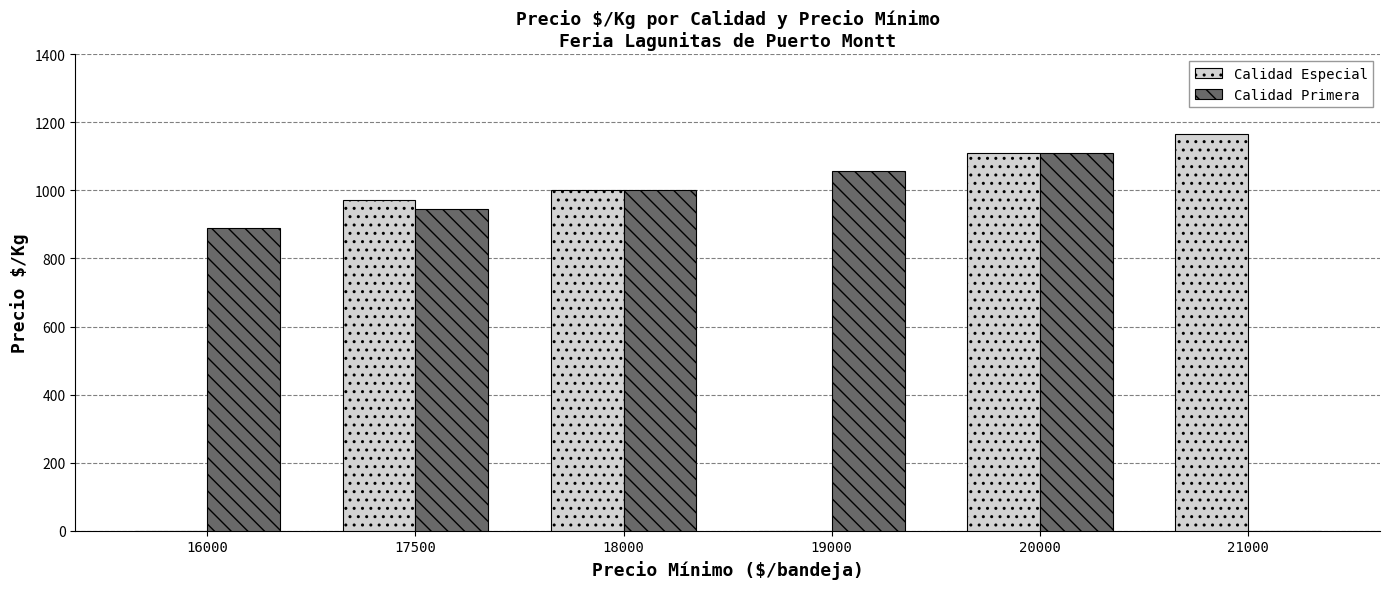

What are all the series names shown in the legend?

Calidad Especial, Calidad Primera